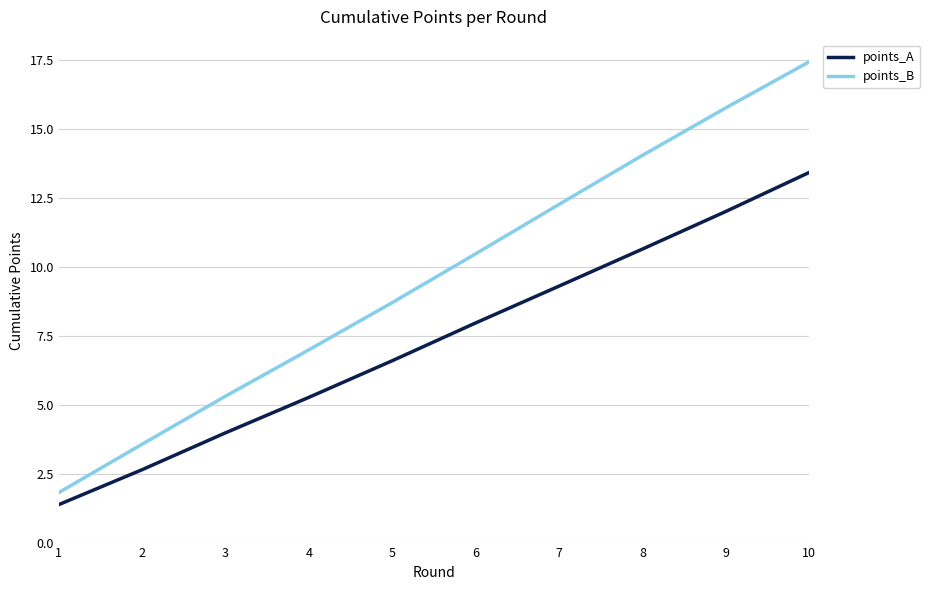

What is the difference between the highest and lowest values at 6?

2.5